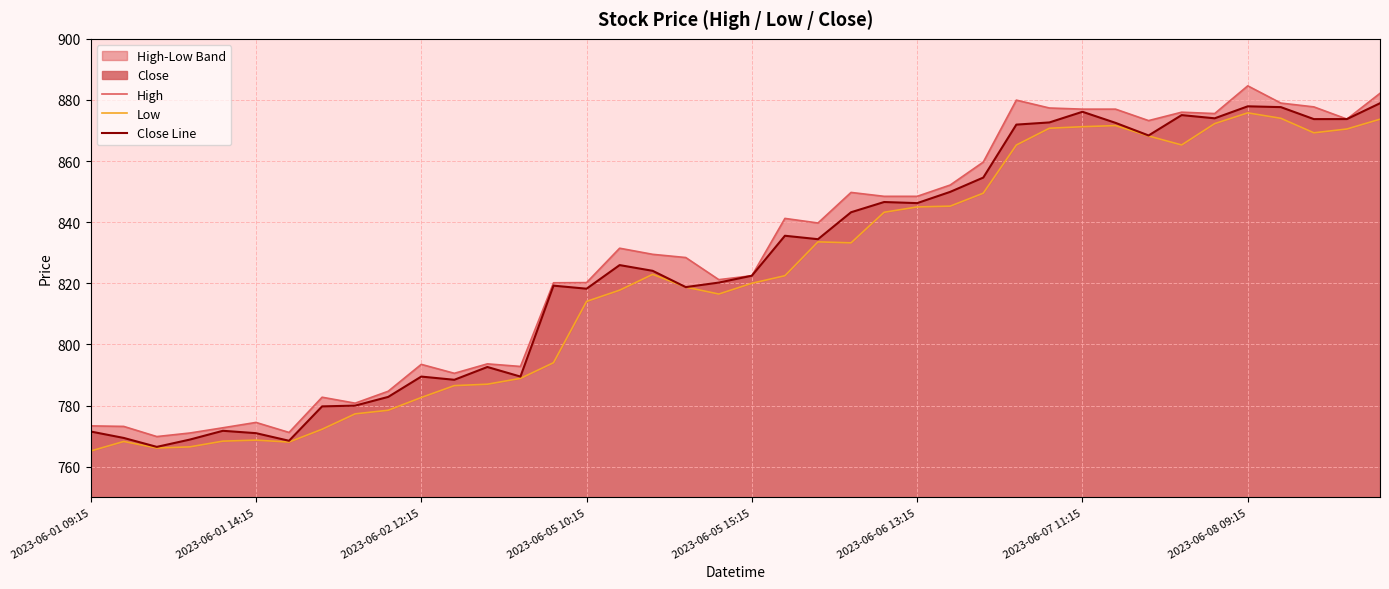

What is the maximum value for Close Line?

878.9